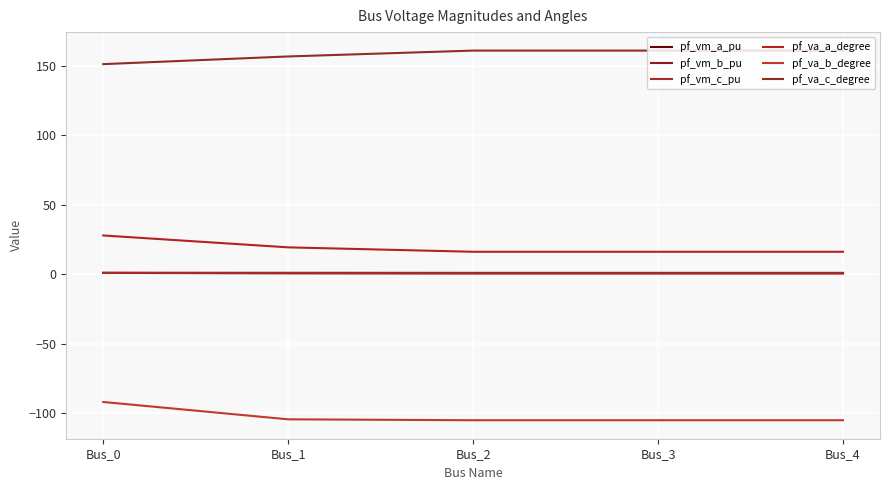

How many distinct data groups are displayed?

6